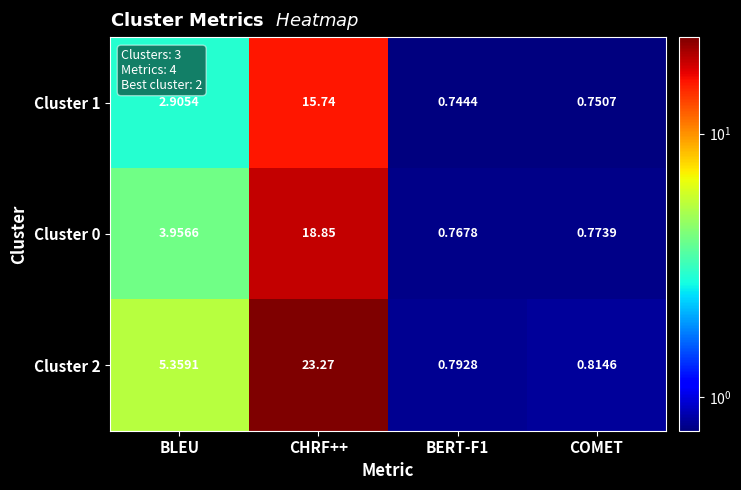

Which label corresponds to the largest value in the chart?

CHRF++